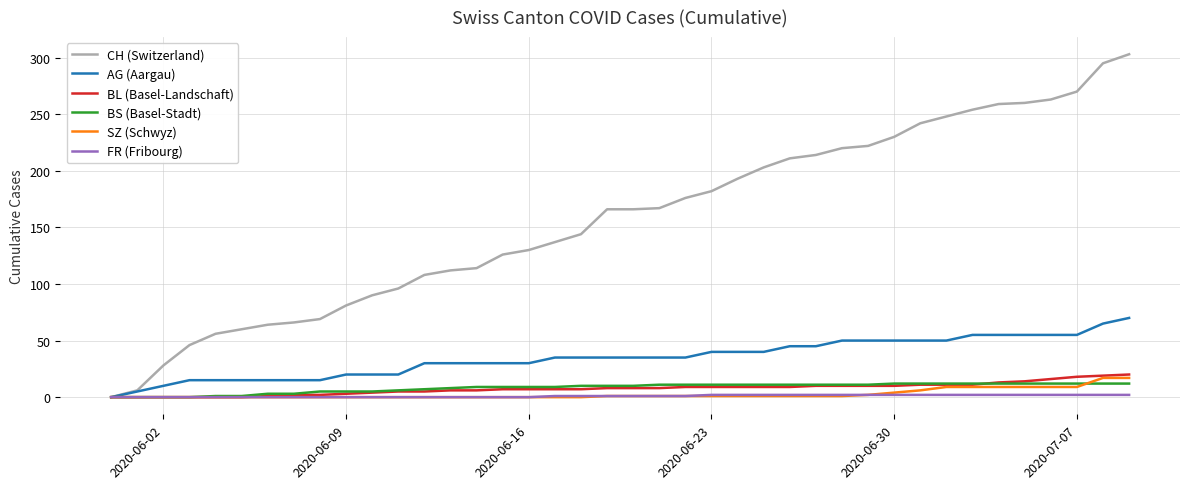

How many lines are shown in the chart?

6